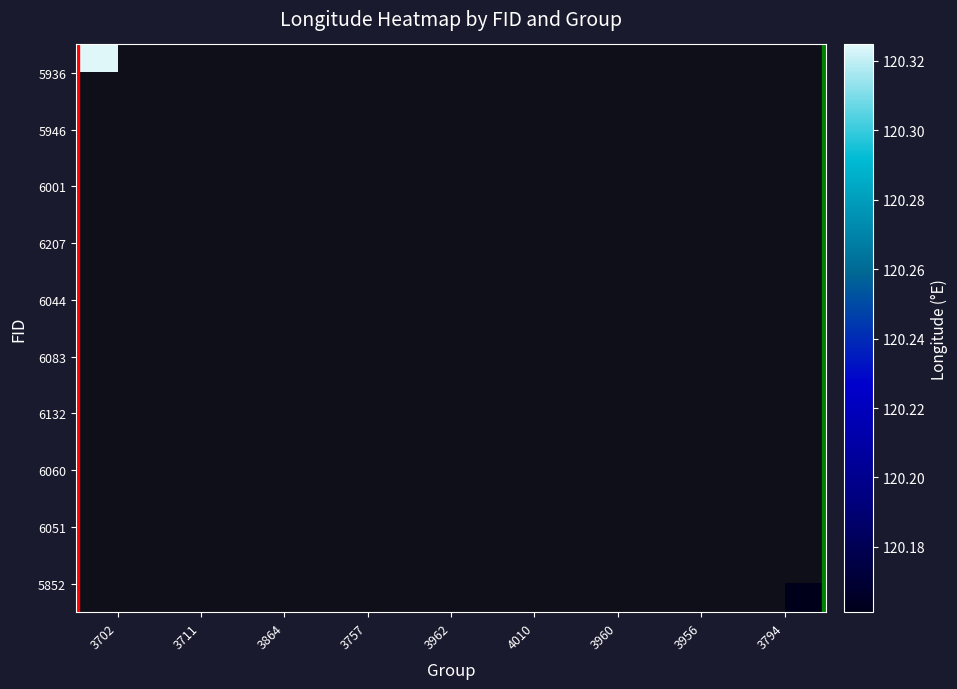

Is the value of 6051 at 3960 greater than the value of 6132 at 3962?

No